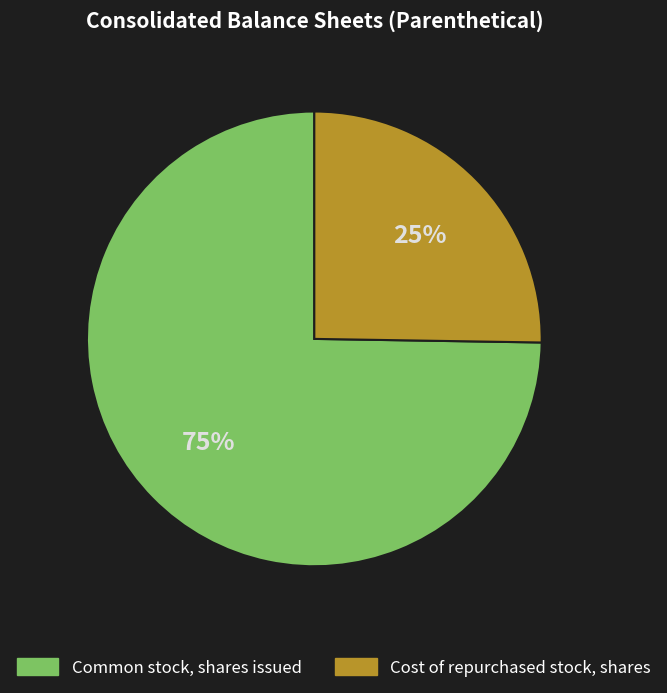

Which has a higher value, Common stock, shares issued or Cost of repurchased stock, shares?

Common stock, shares issued